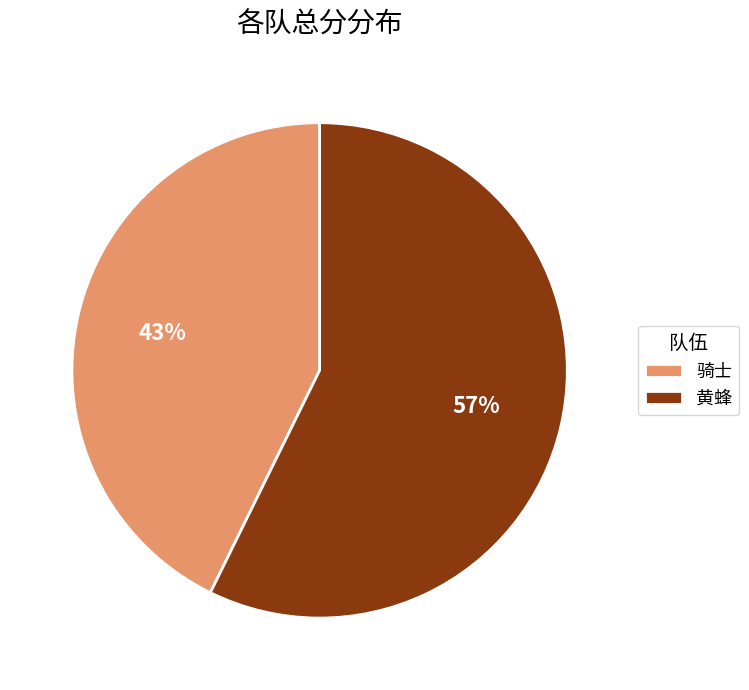

Which slice is the largest?

黄蜂